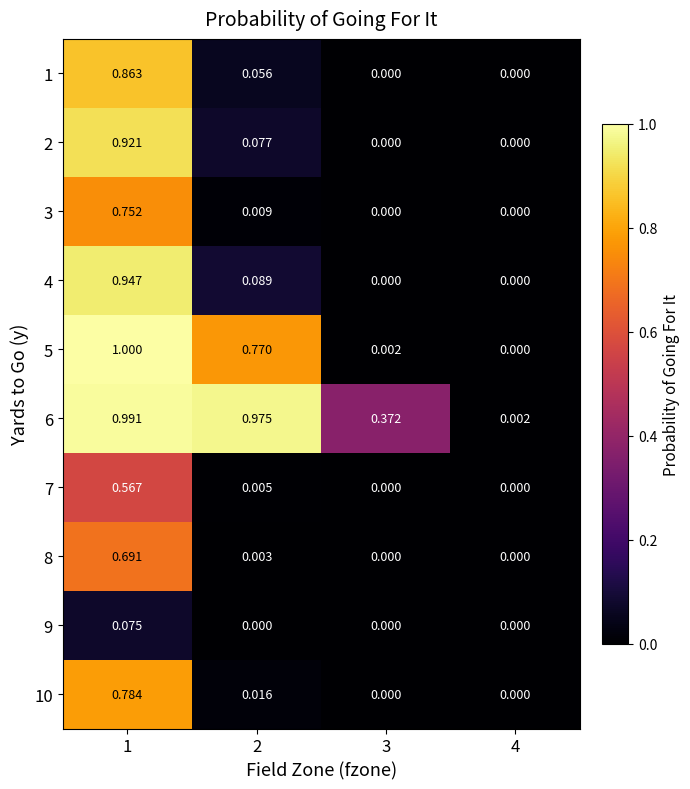

Is the value of 7 at 3 greater than the value of 1 at 1?

No